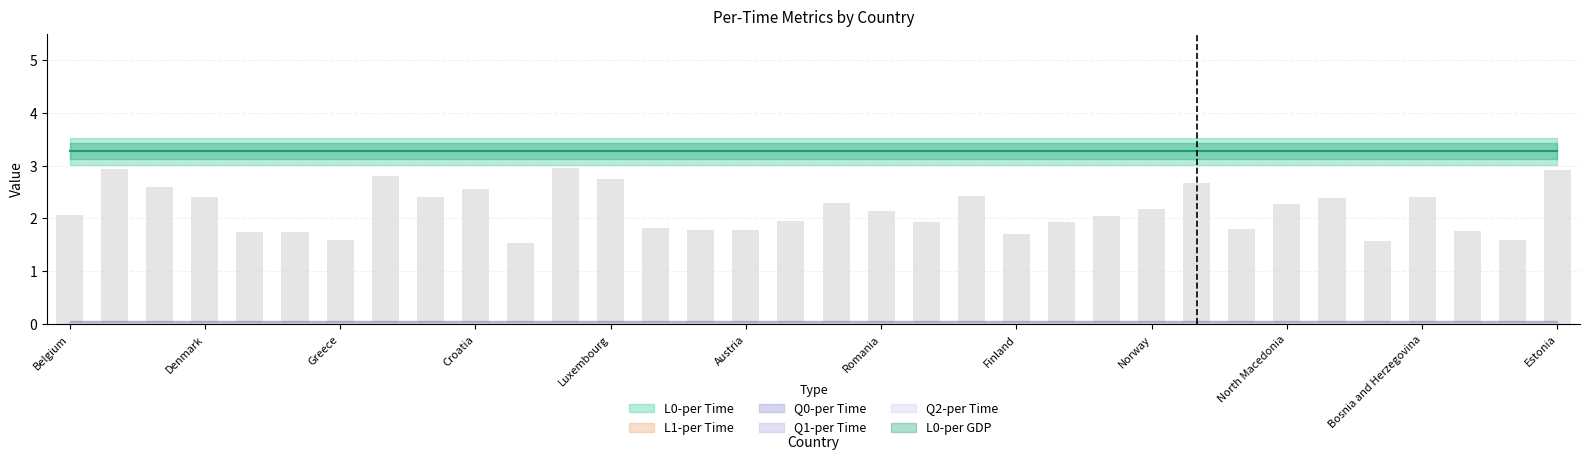

What is the minimum value shown in the chart?

1.5